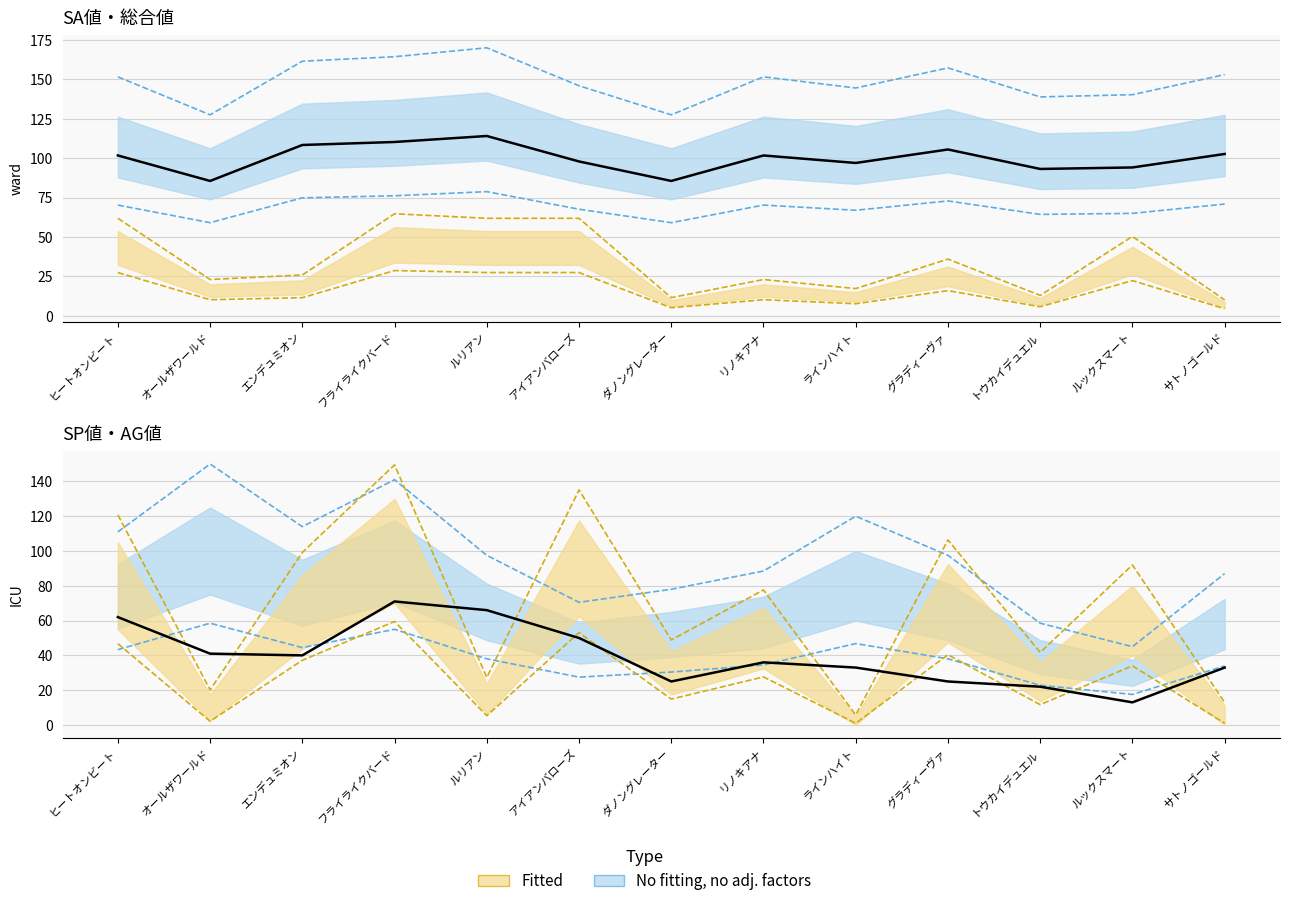

What is the value of the 総合値 point at the 12th from the left?

22.3